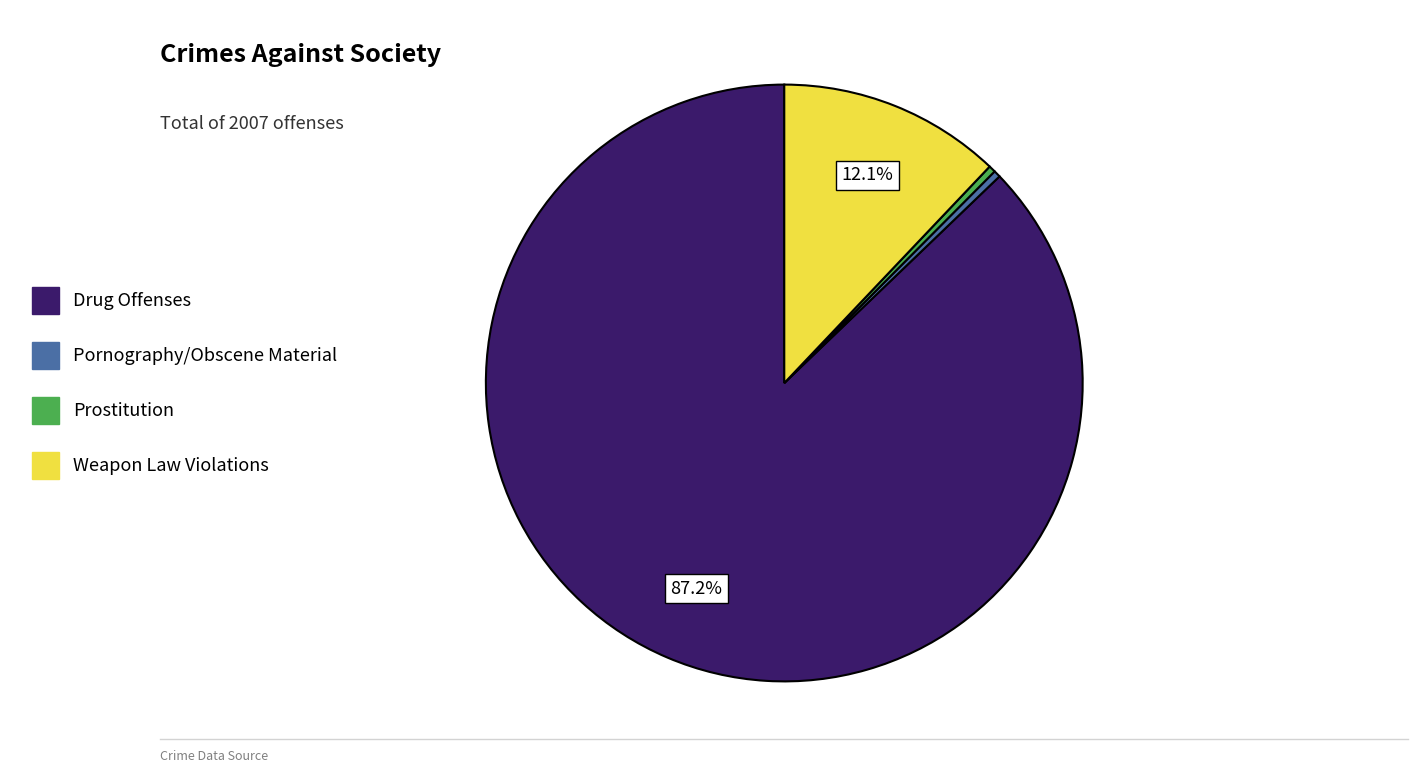

Is there a majority slice in this chart?

Yes